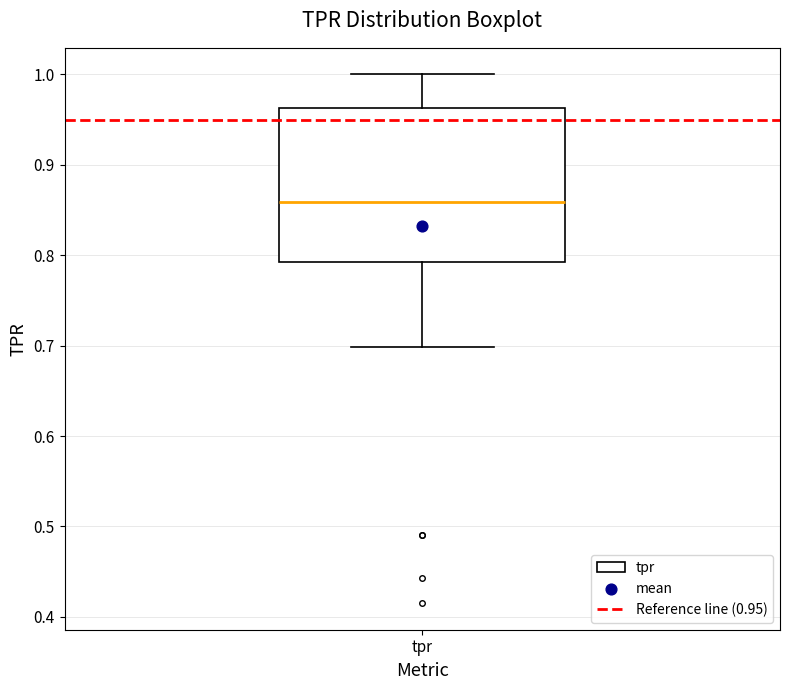

Where does the upper whisker of the box for tpr end on the y-axis? The values are not printed on the chart, so give them approximately, as read against the axis.

1.00